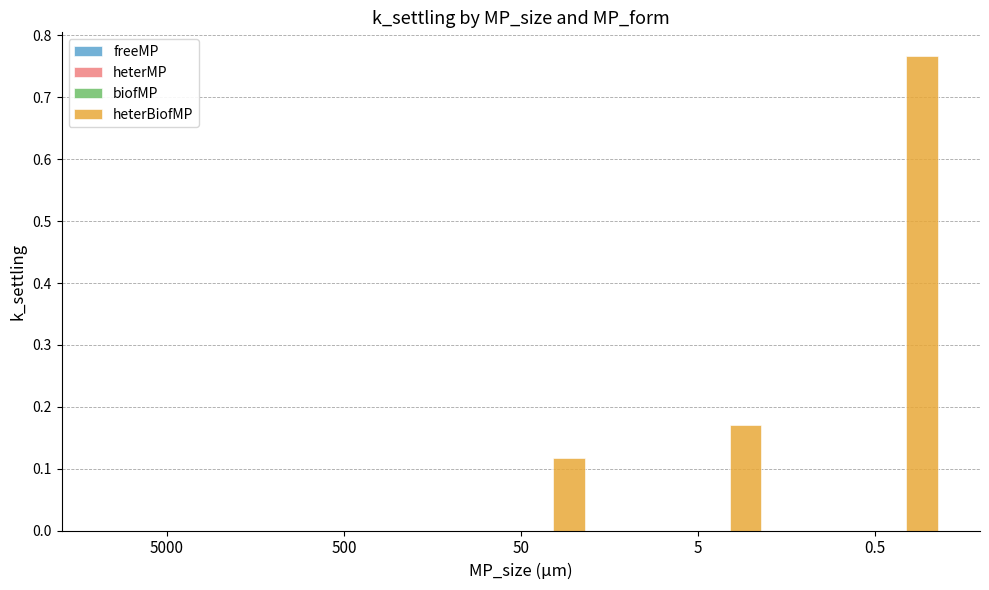

Which label corresponds to the largest value in the chart?

0.5